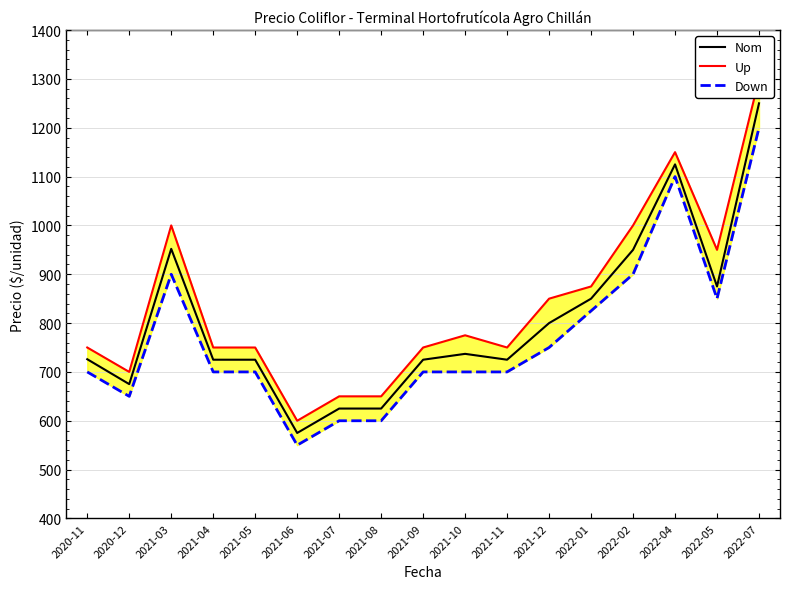

How many interior local valleys does the Up series have?

4